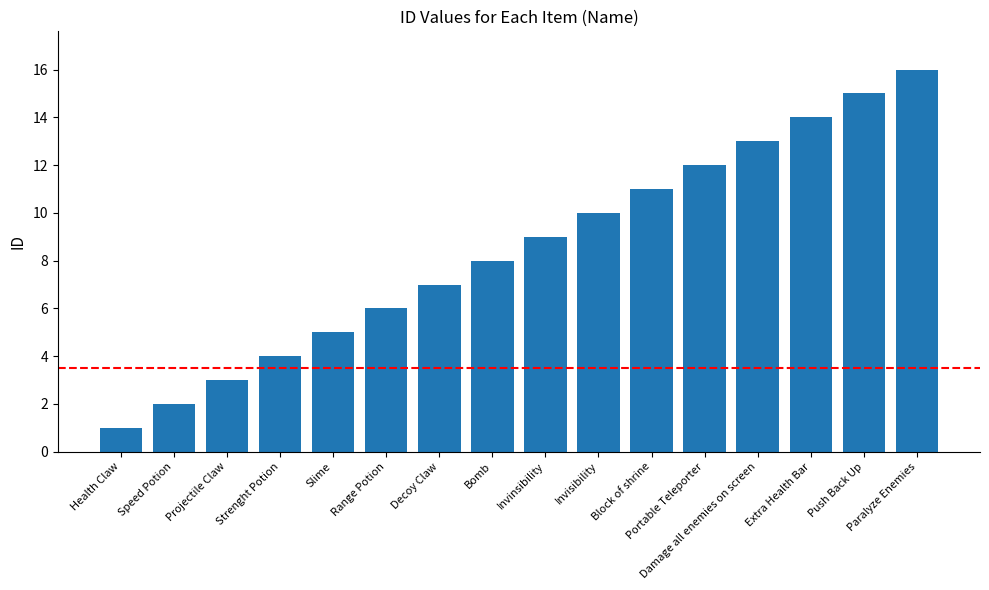

Reading left to right, what are all the values shown in this chart?

1	2	3	4	5	6	7	8	9	10	11	12	13	14	15	16